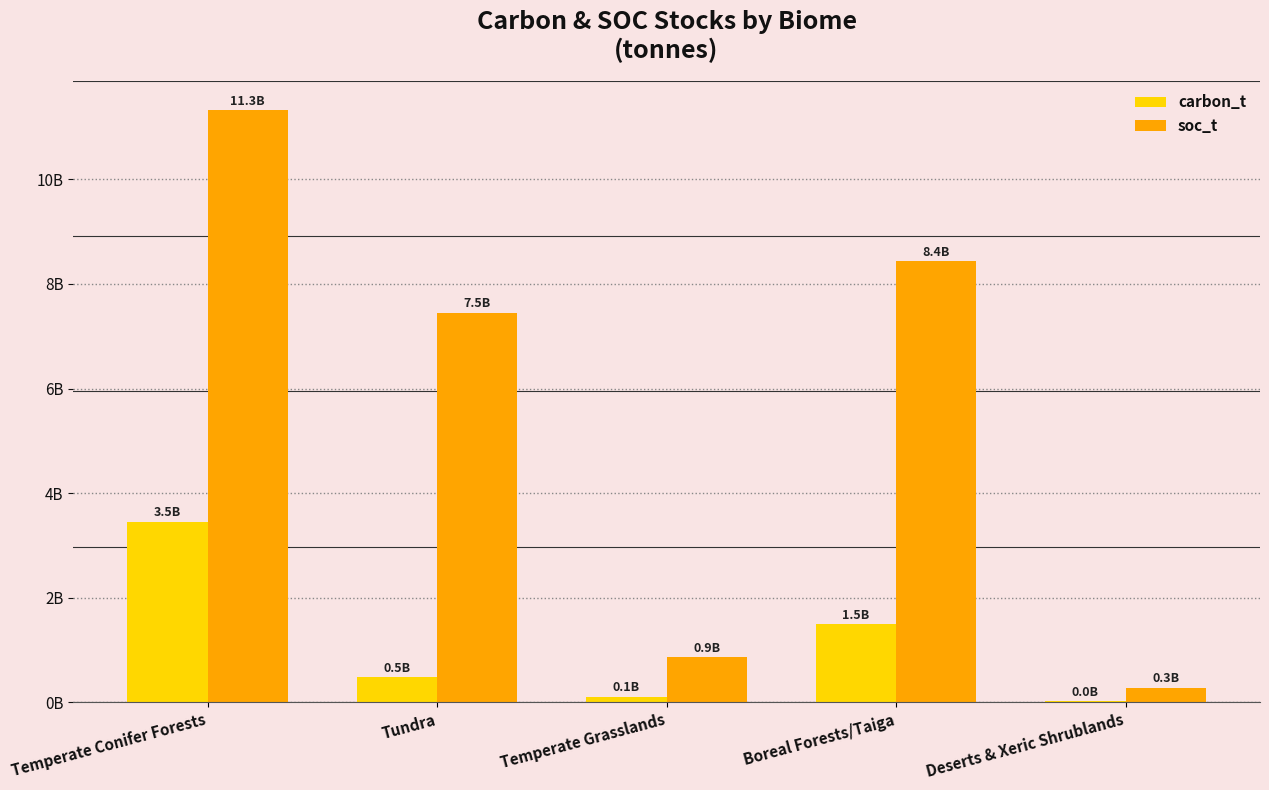

What is the label of the 3rd bar from the right?

Temperate Grasslands